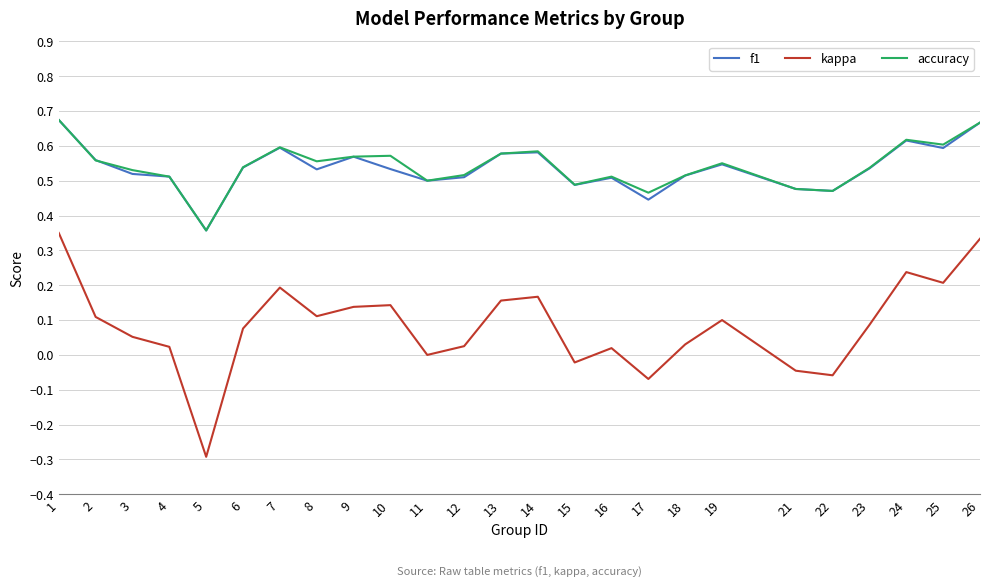

True or false: accuracy has a value of 0.6 at 10.

True